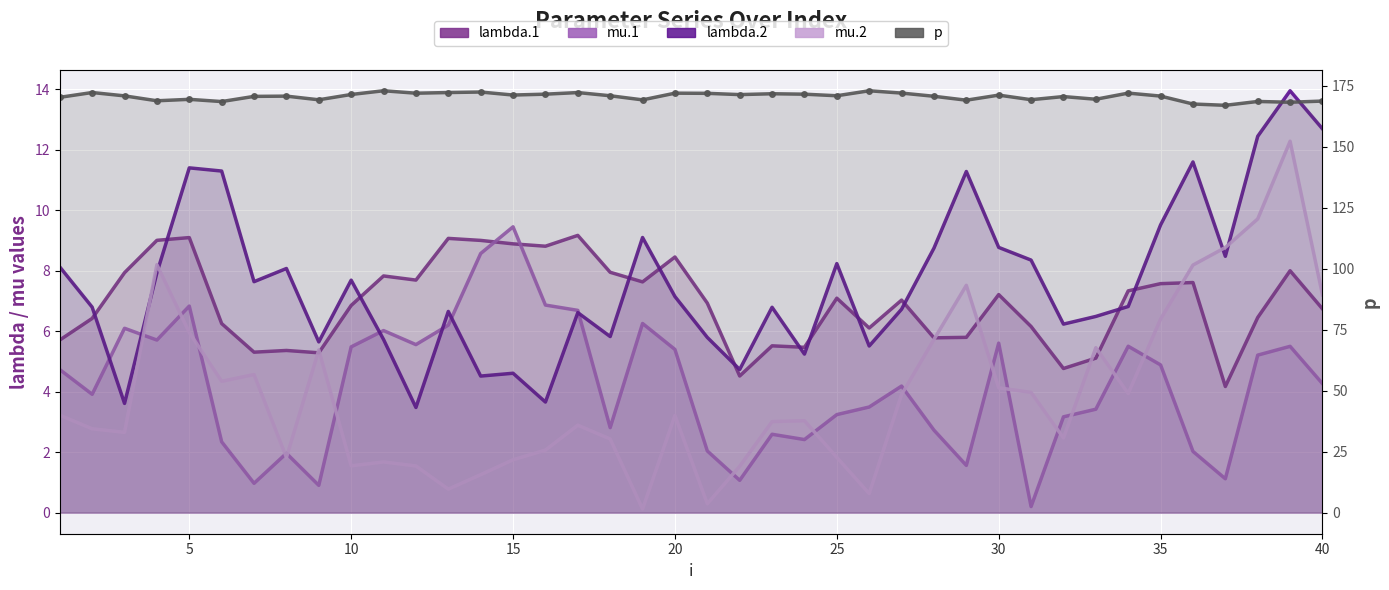

Is the value of mu.1 at 17 greater than the value of p at 29?

No